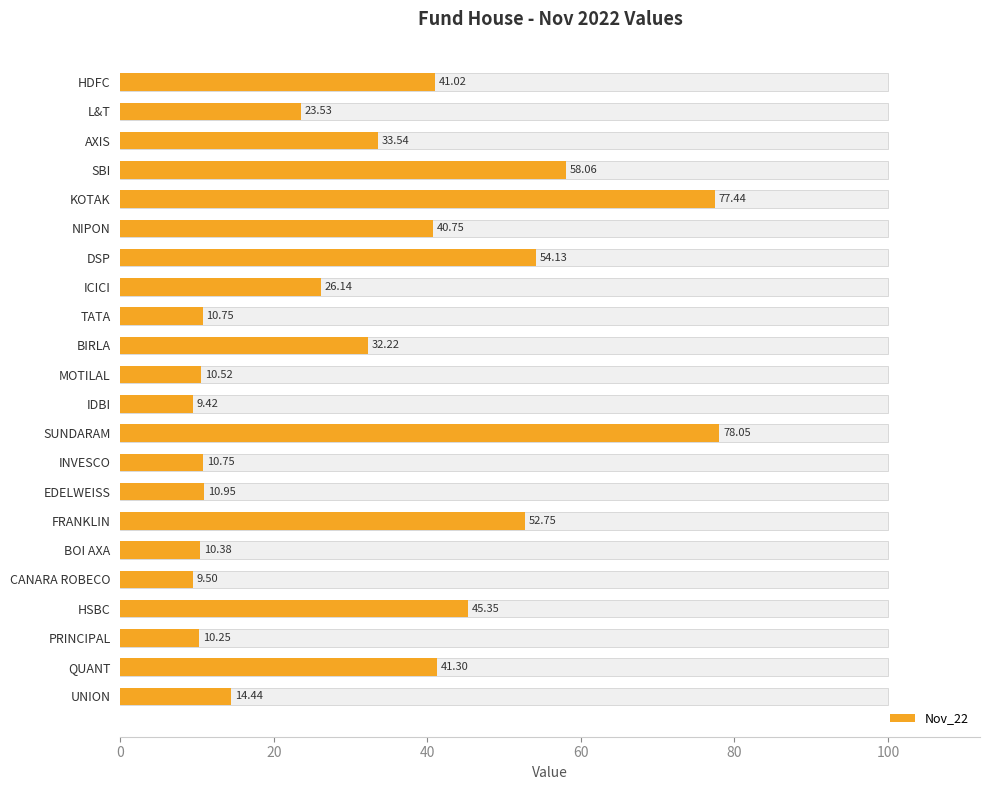

Approximately how many times larger is the value at MOTILAL compared to CANARA ROBECO?

1.1